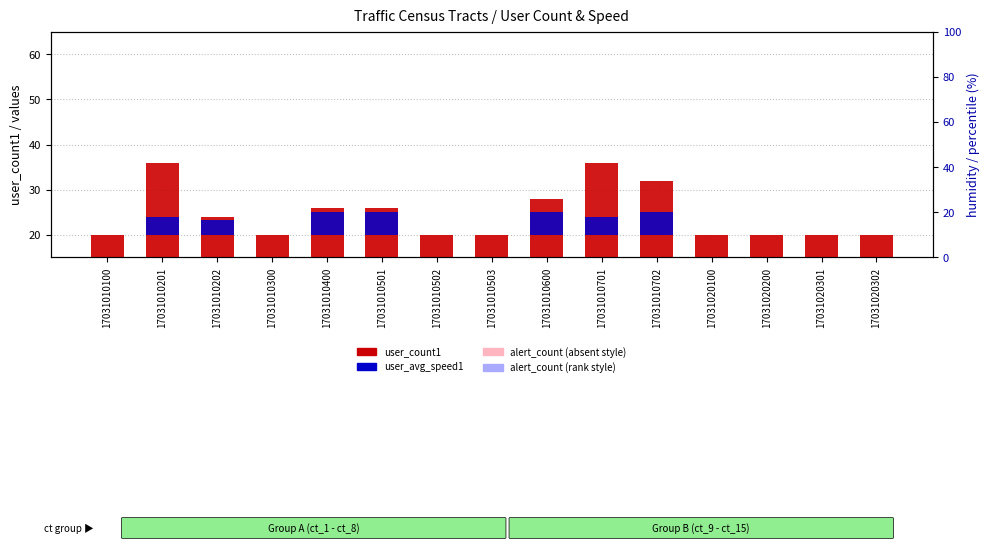

How many bars are there in total?

60